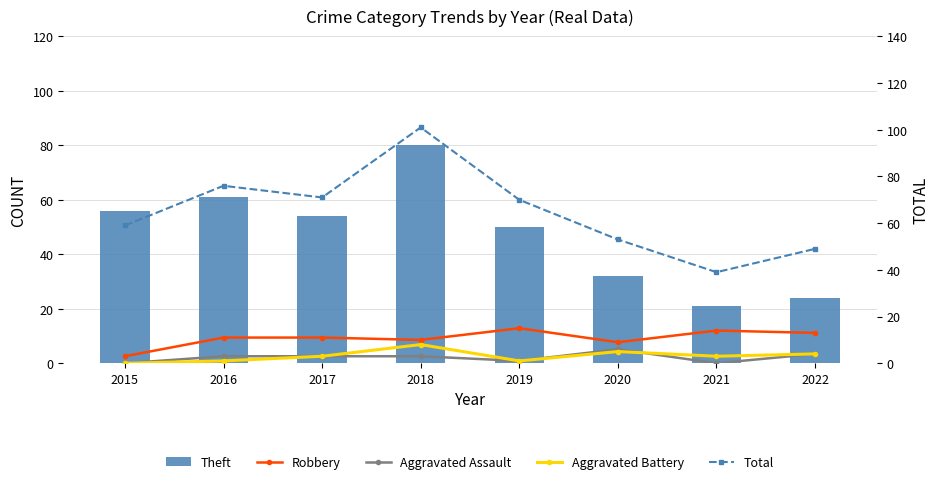

Is it true that Aggravated Assault equals 7 at 2022?

False